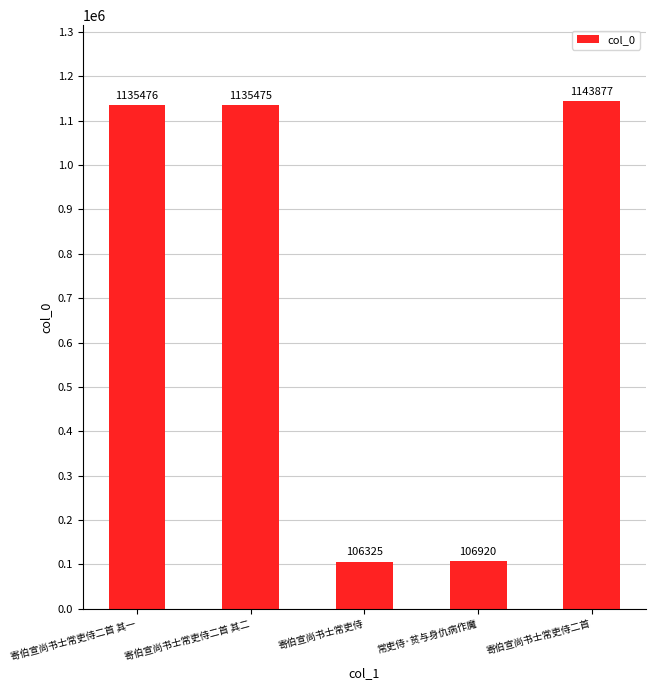

Reading right to left, transcribe all the data shown in this chart.

1143877	106920	106325	1135475	1135476